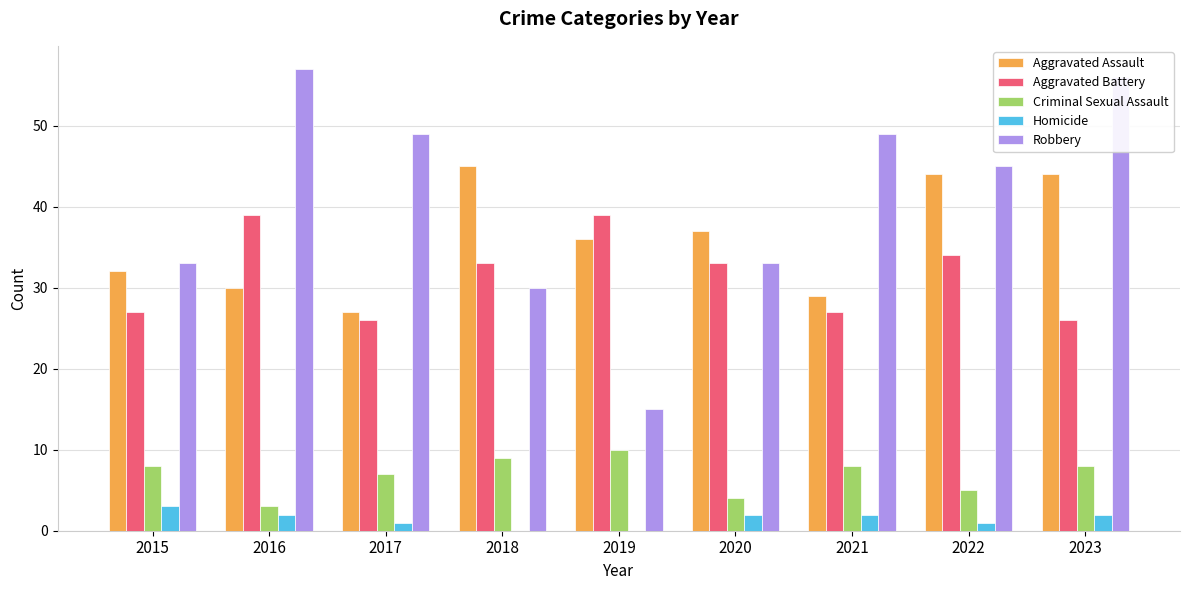

What are all the series names shown in the legend?

Aggravated Assault, Aggravated Battery, Criminal Sexual Assault, Homicide, Robbery